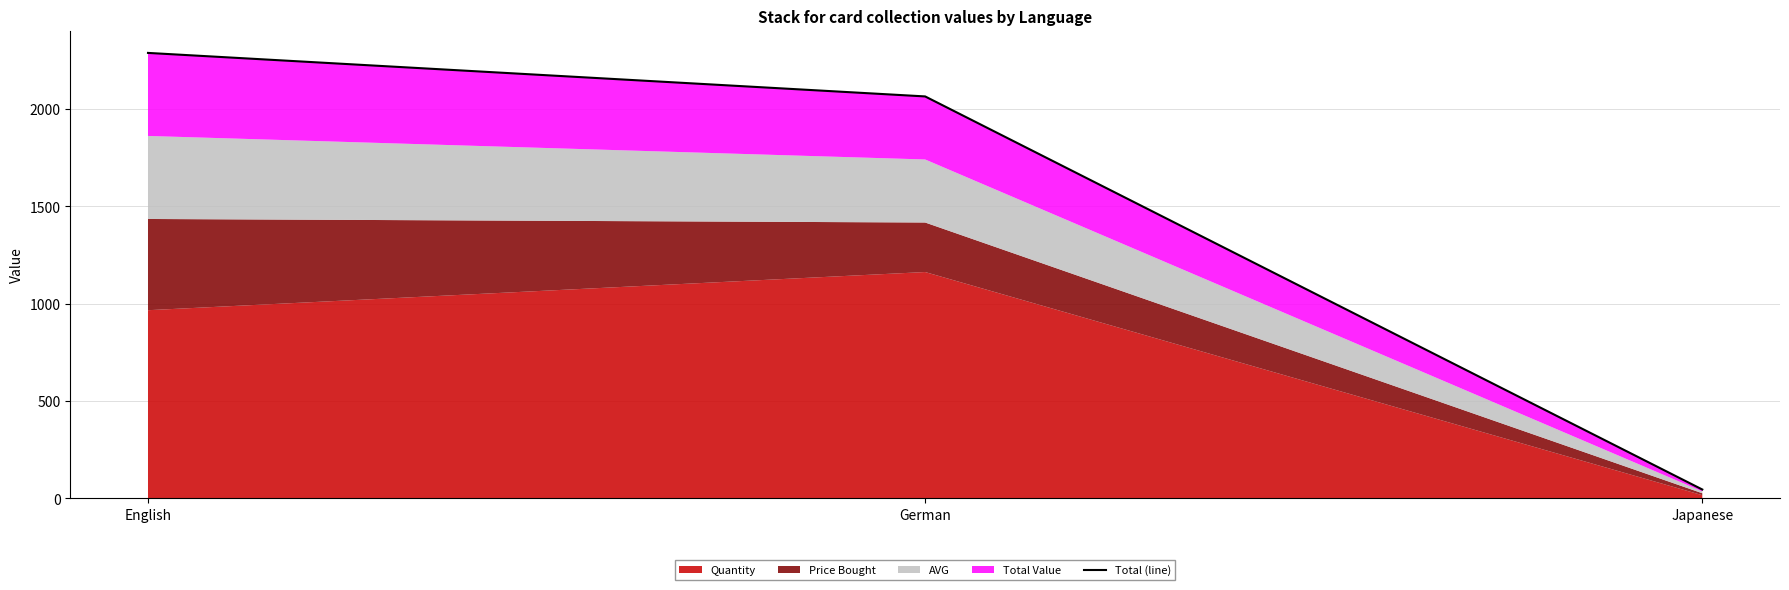

What is the minimum value shown in the chart?

46.2